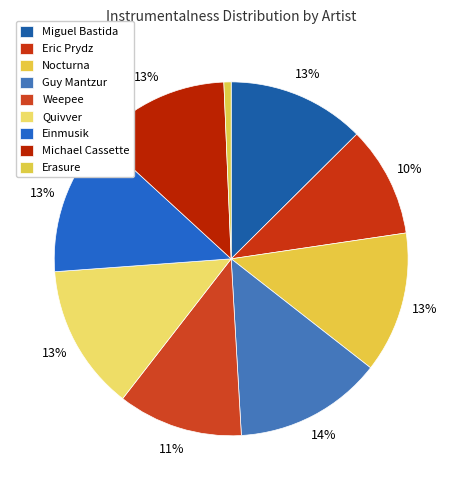

The Erasure slice represents 1% of the pie. True or false?

True